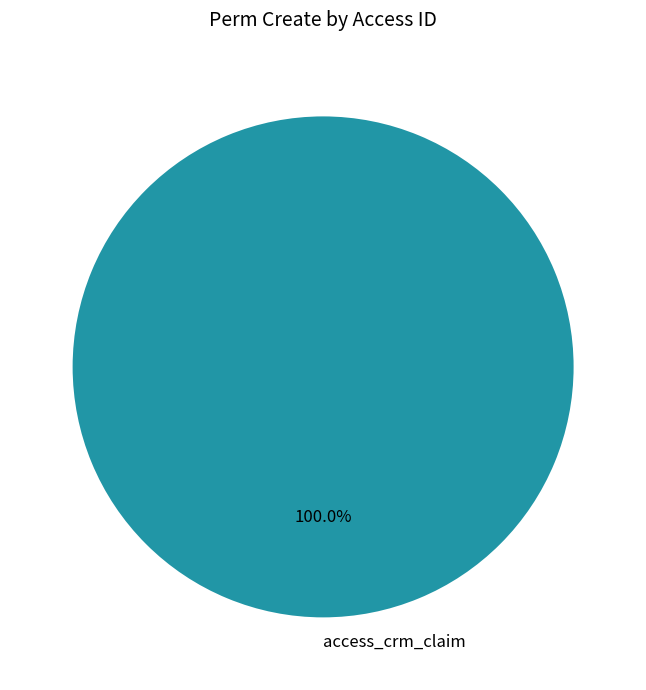

What is the majority slice?

access_crm_claim